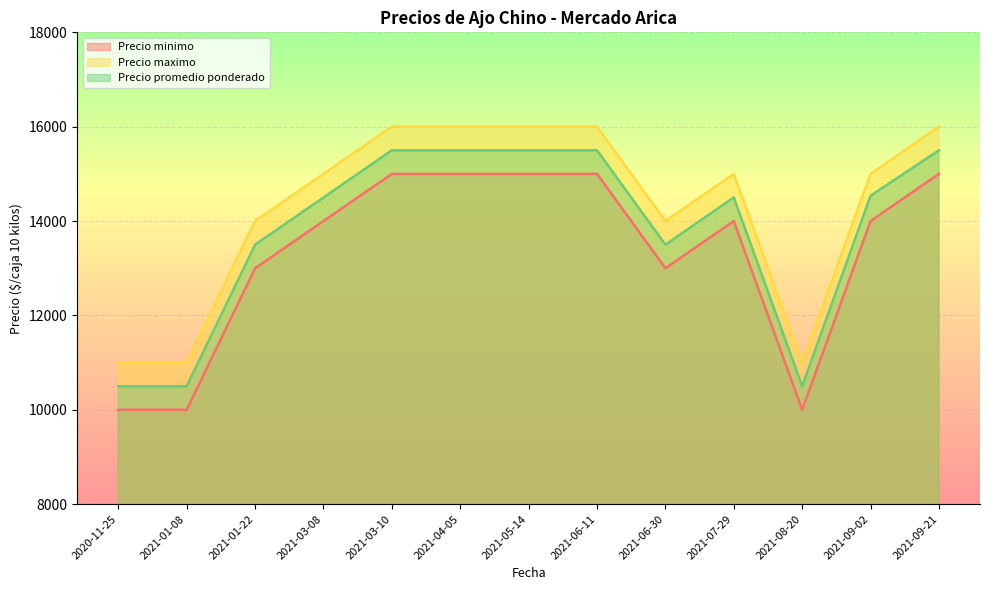

What is the total value across all series at 2021-01-22?

40500